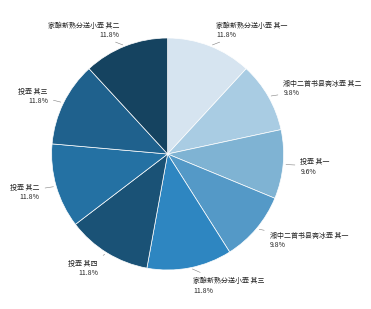

Combined, what portion of the pie is 家酿新熟分送小壶 其二 and 湘中二首书县斋冰壶 其二?

21.6%